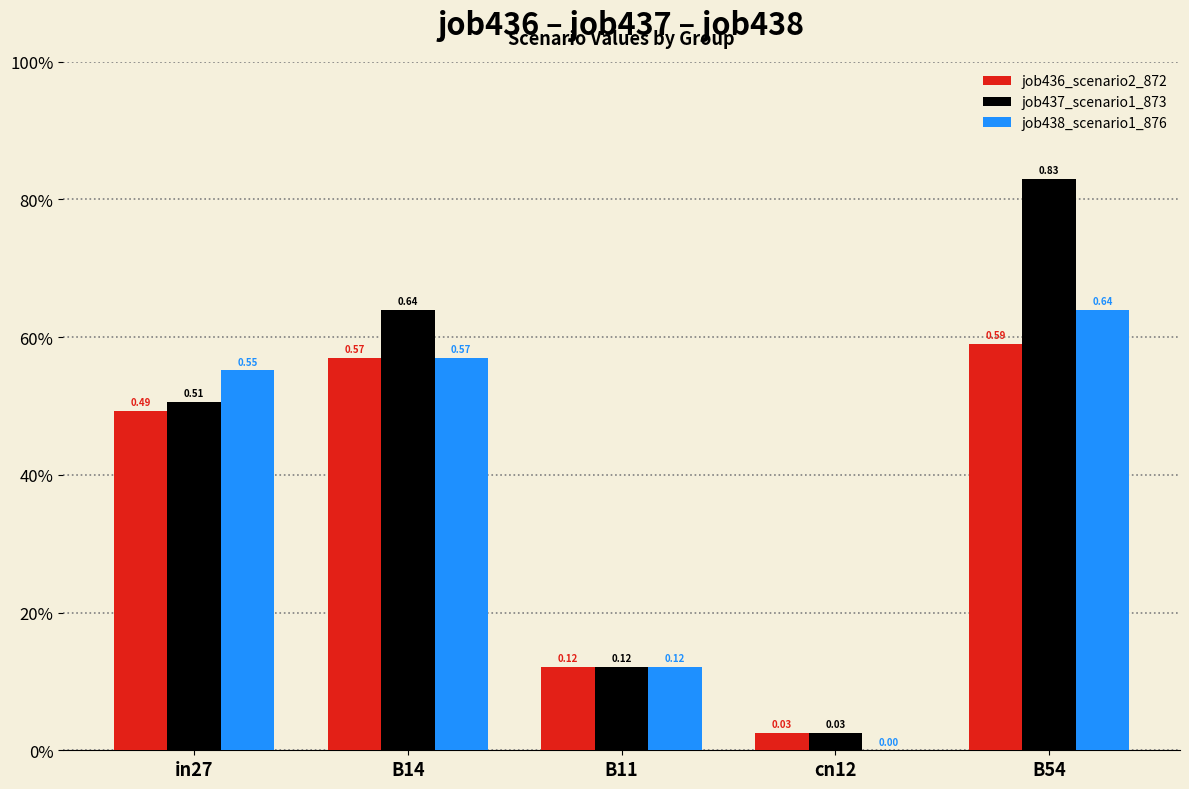

What are all the series names shown in the legend?

job436_scenario2_872, job437_scenario1_873, job438_scenario1_876